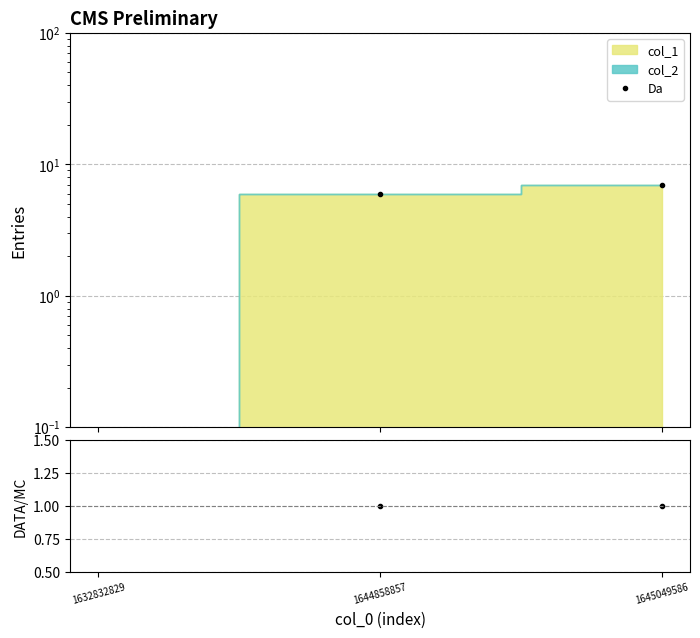

How many lines are shown in the chart?

2